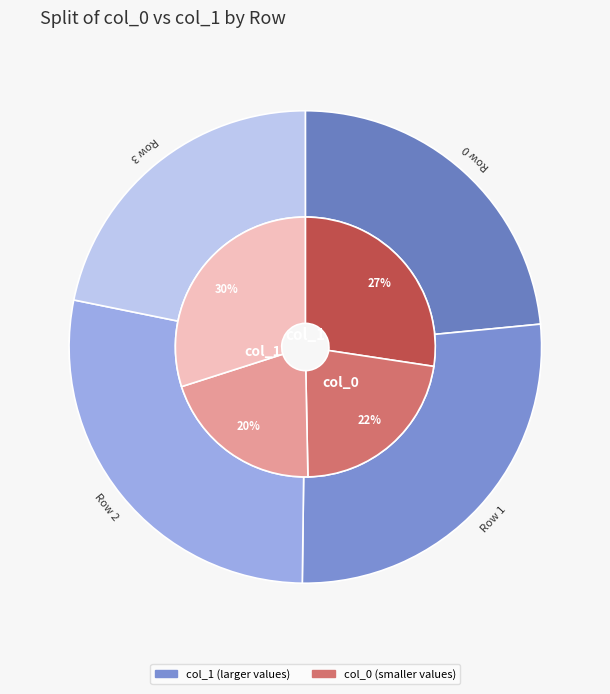

True or false: Row 0 accounts for 23% of the total.

True